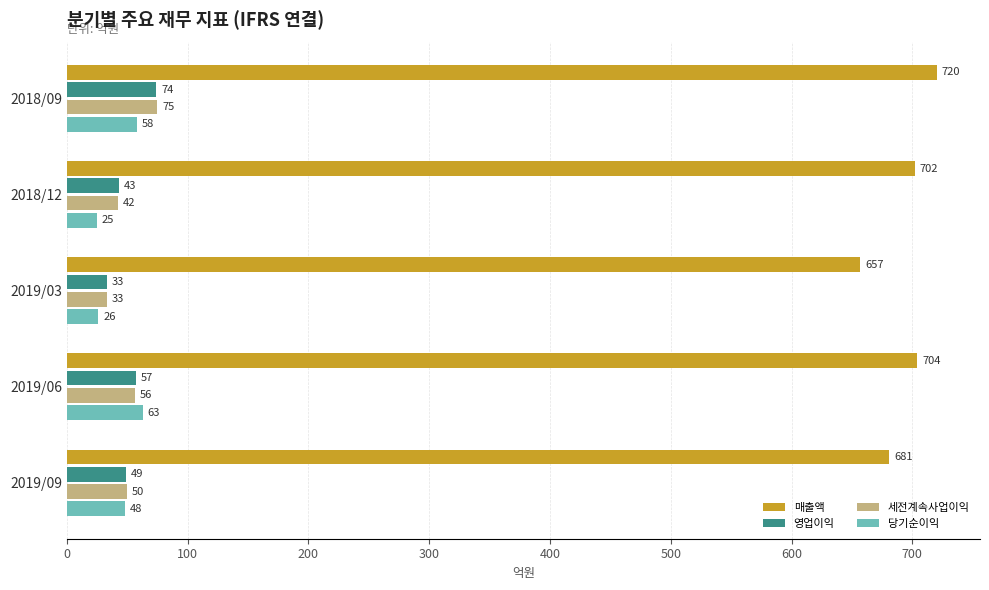

Read the 영업이익 value at 2018/09, to the nearest 10.

70